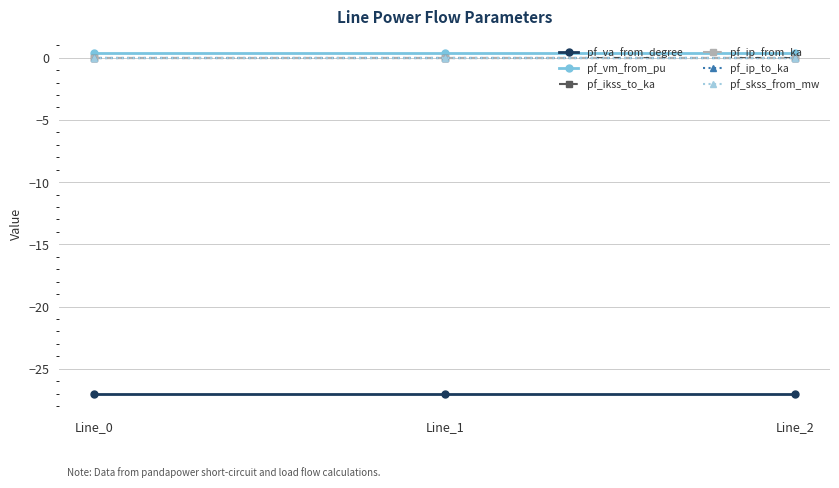

What is the greatest value displayed?

0.3